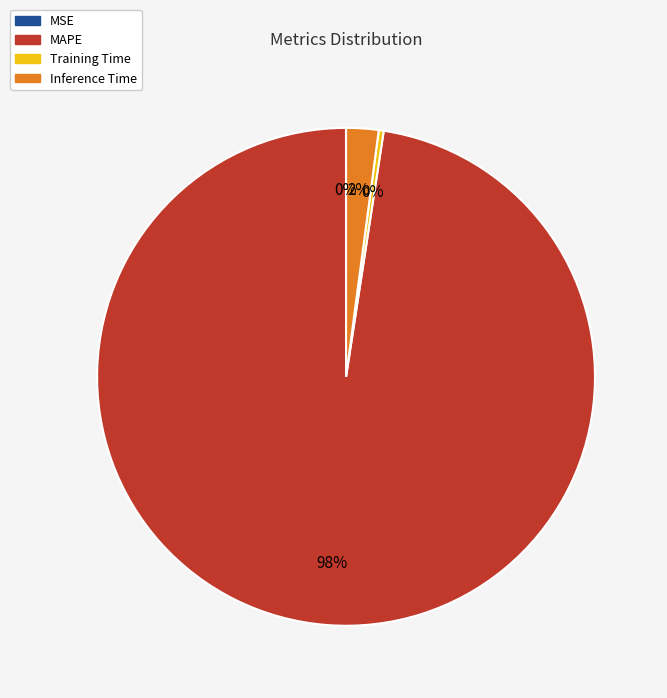

To the nearest percent, what is the difference between the largest and smallest slice percentages?

98%